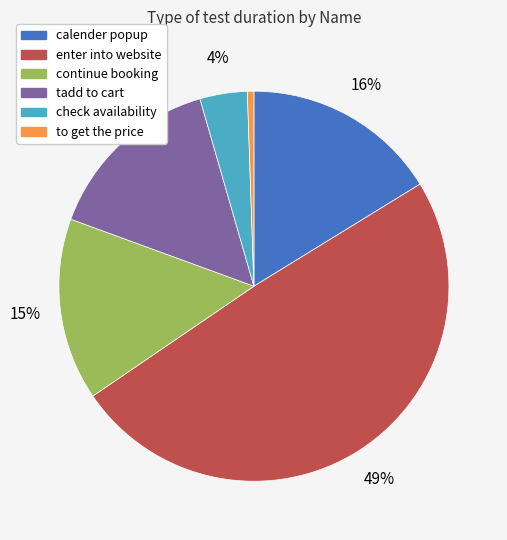

Does any single category account for the majority?

No